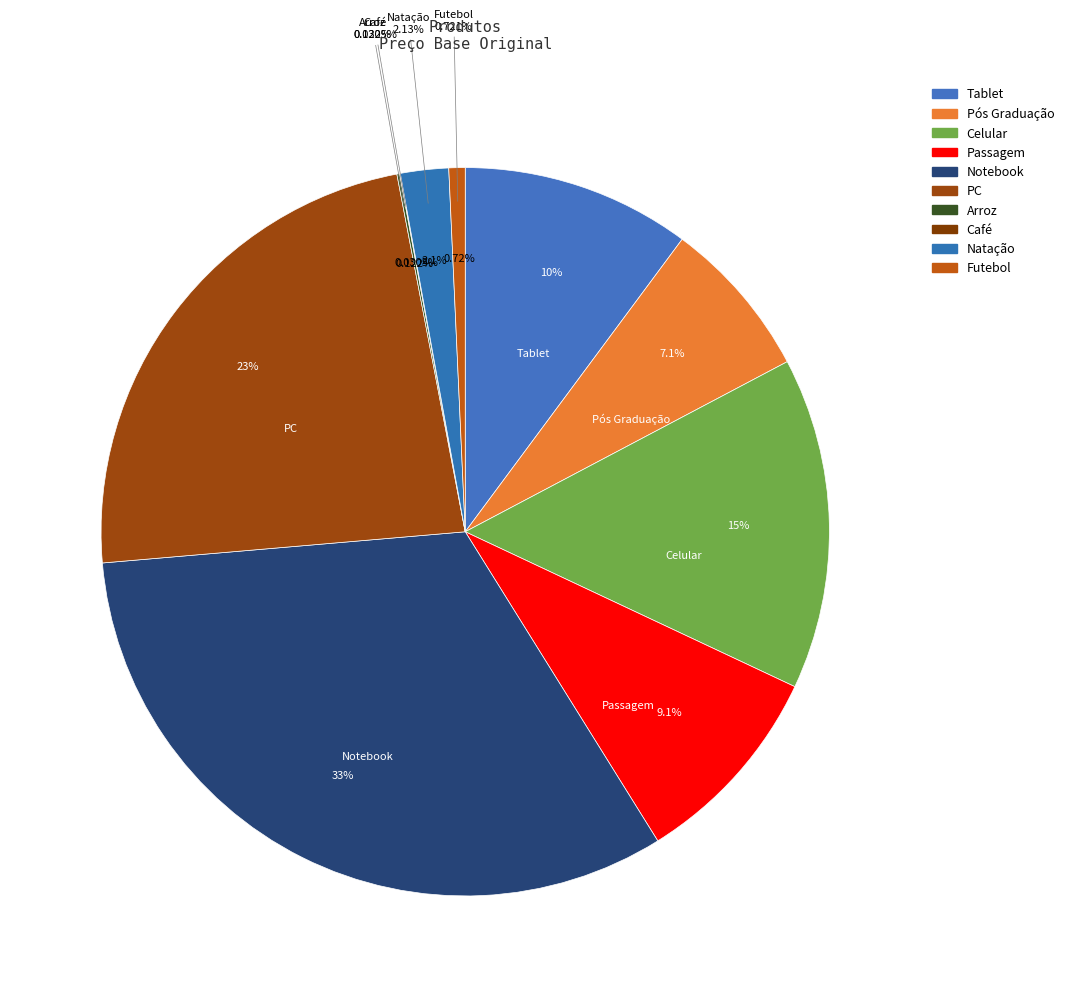

To the nearest percent, what is the combined percentage of Pós Graduação and Arroz?

7%